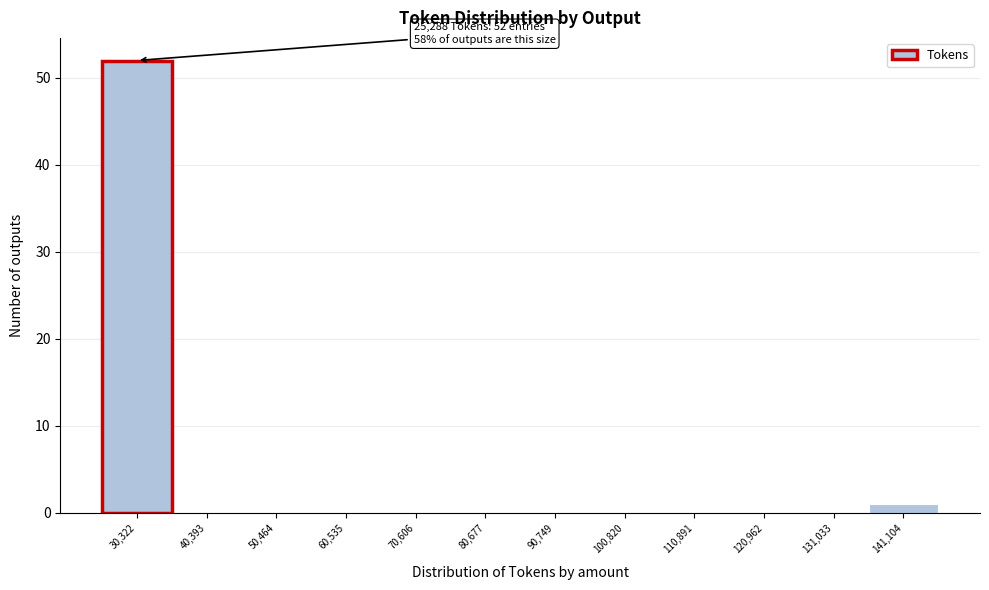

Which range on the x-axis has the tallest bar?

26000 to 36000